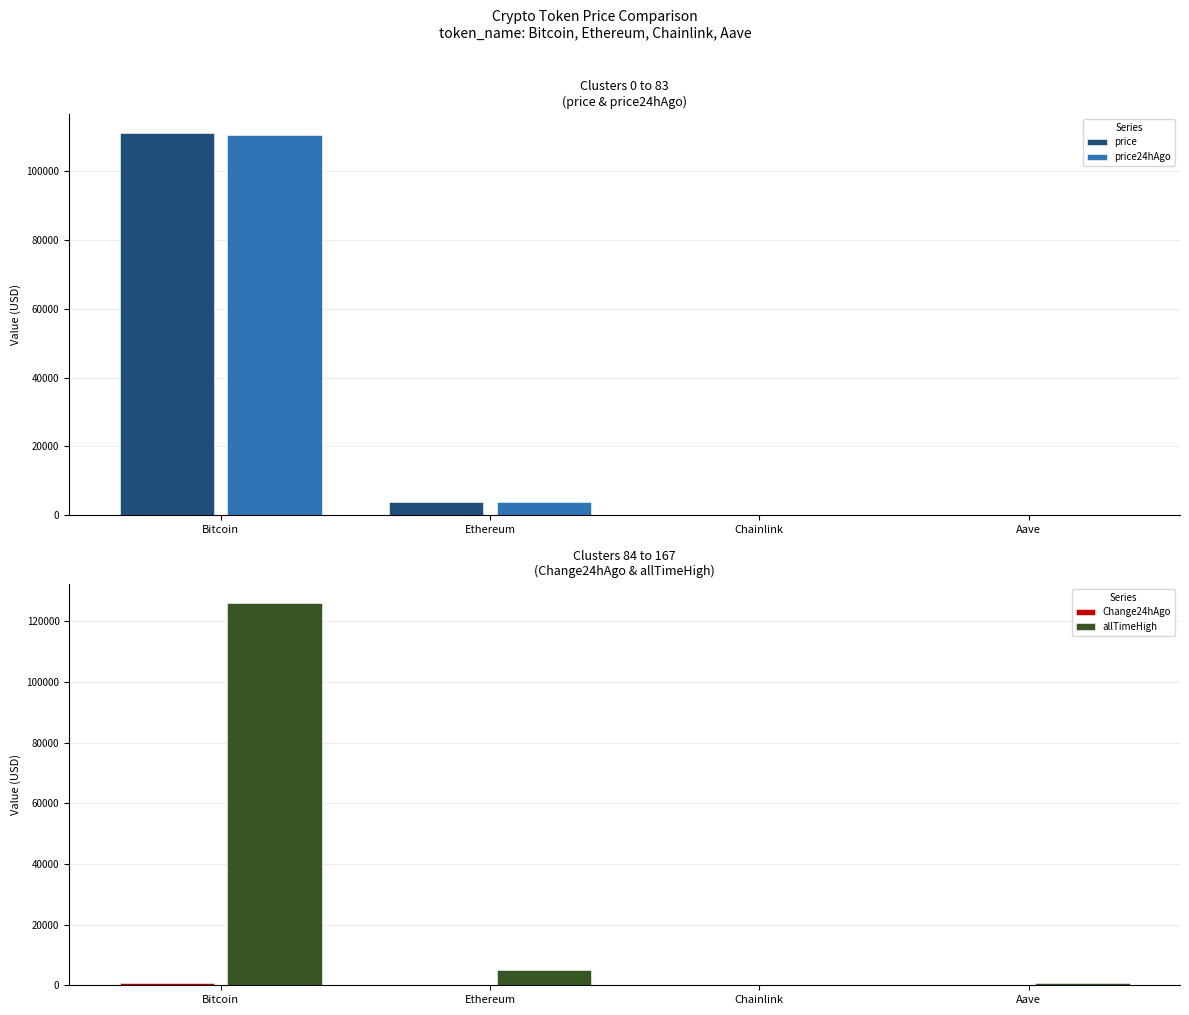

What is the sum of the price values at Bitcoin and Ethereum?

114916.0